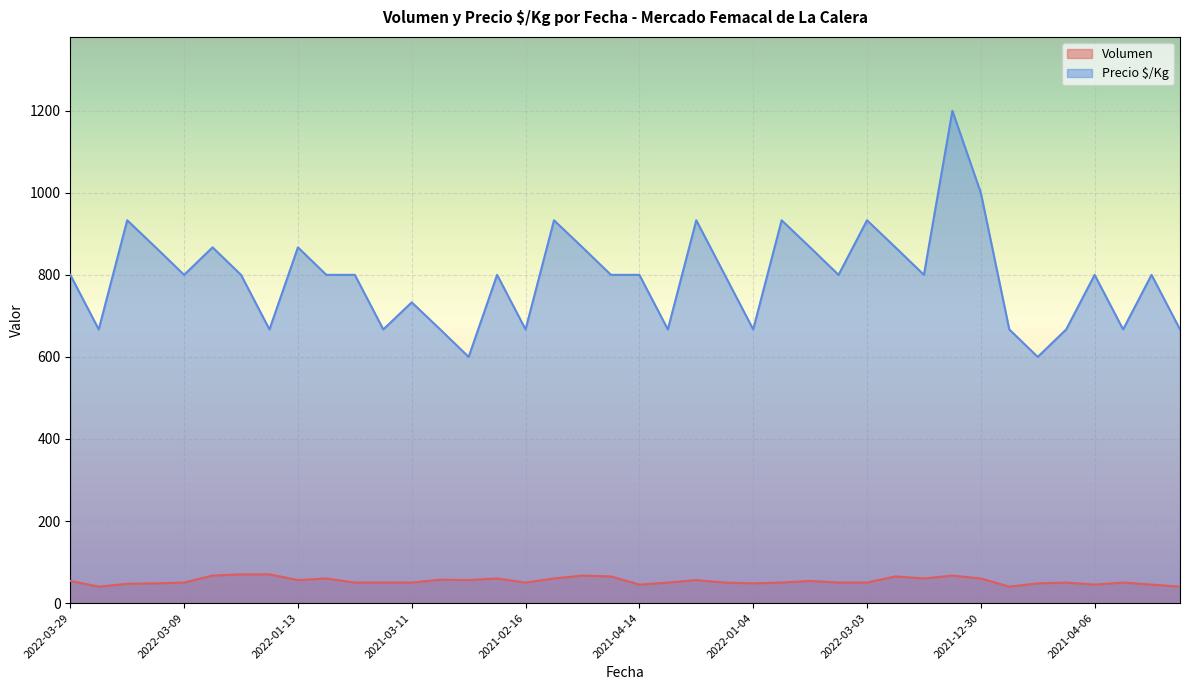

True or false: Volumen and Precio $/Kg intersect in this chart.

False